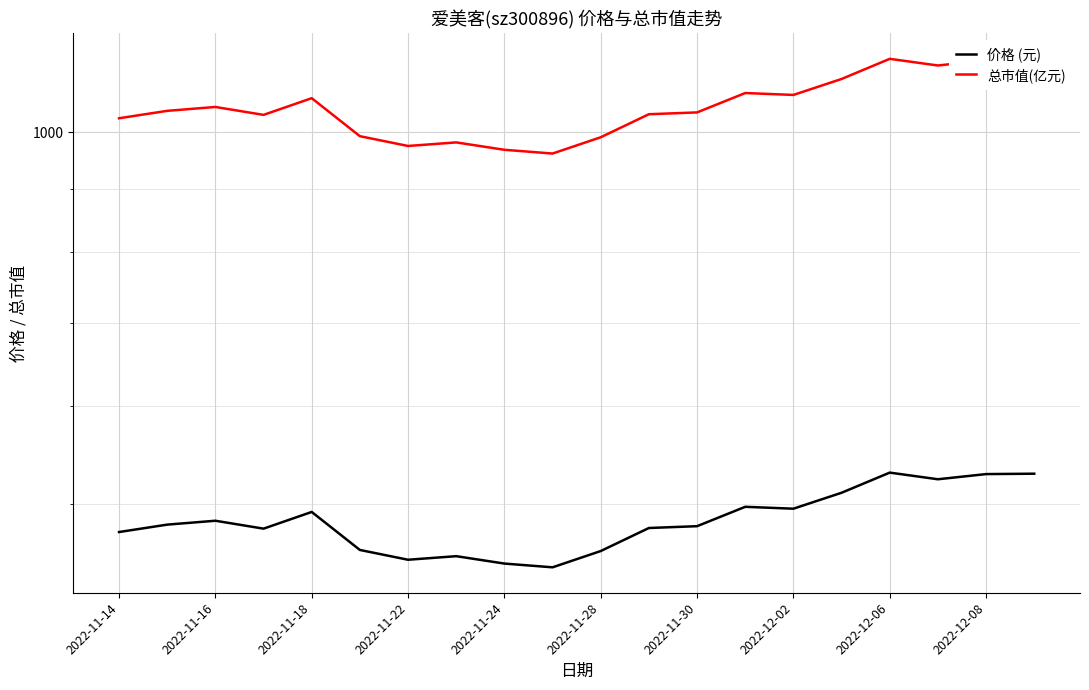

In 总市值(亿元), how many points are higher than both neighbors (excluding endpoints)?

5